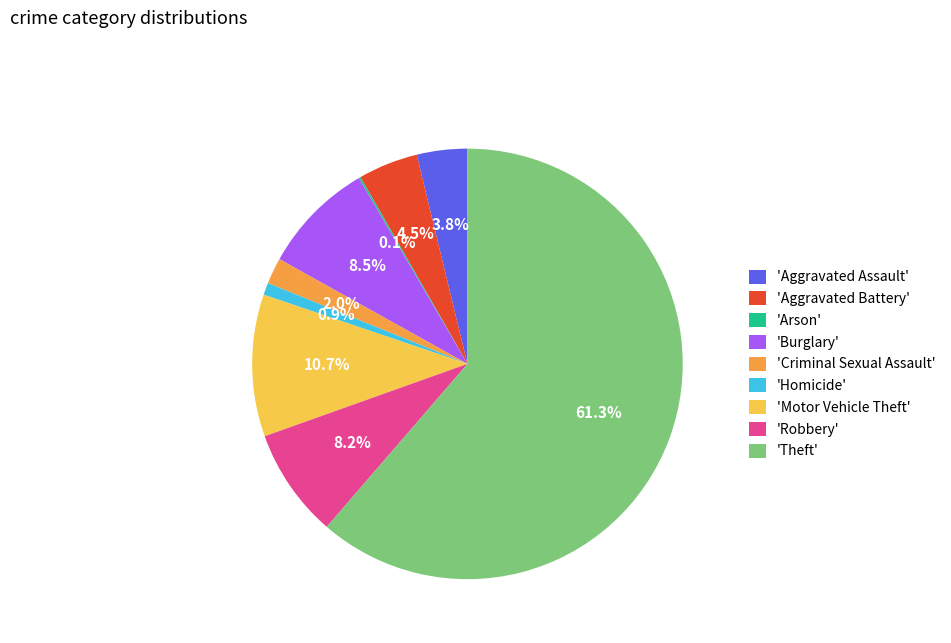

Which slice represents more than half of the pie?

'Theft'